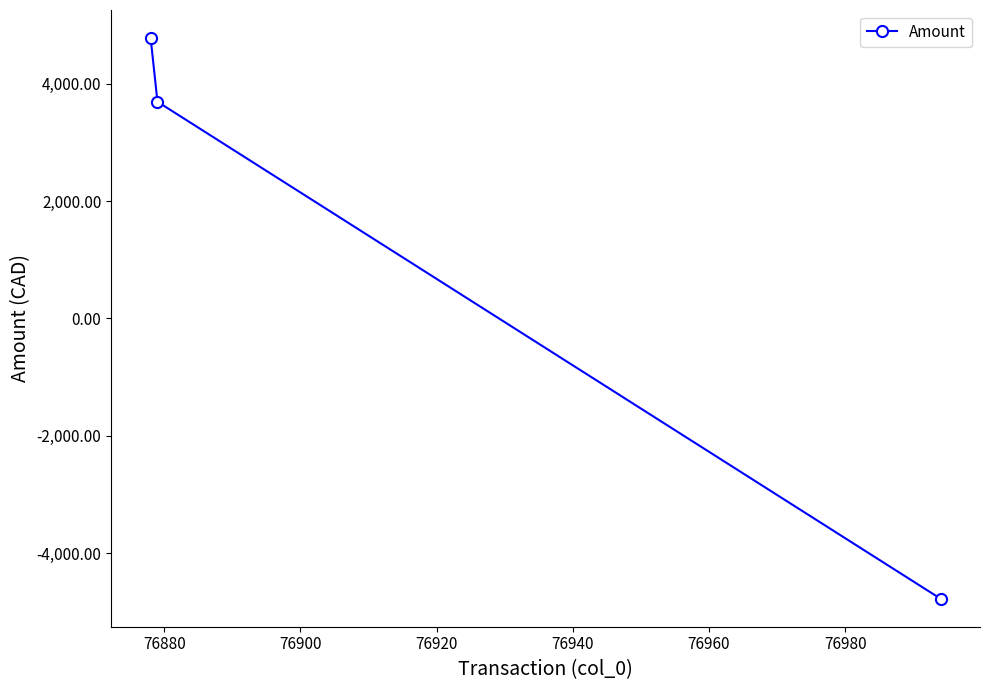

What is the difference between the maximum and minimum values?

9553.9